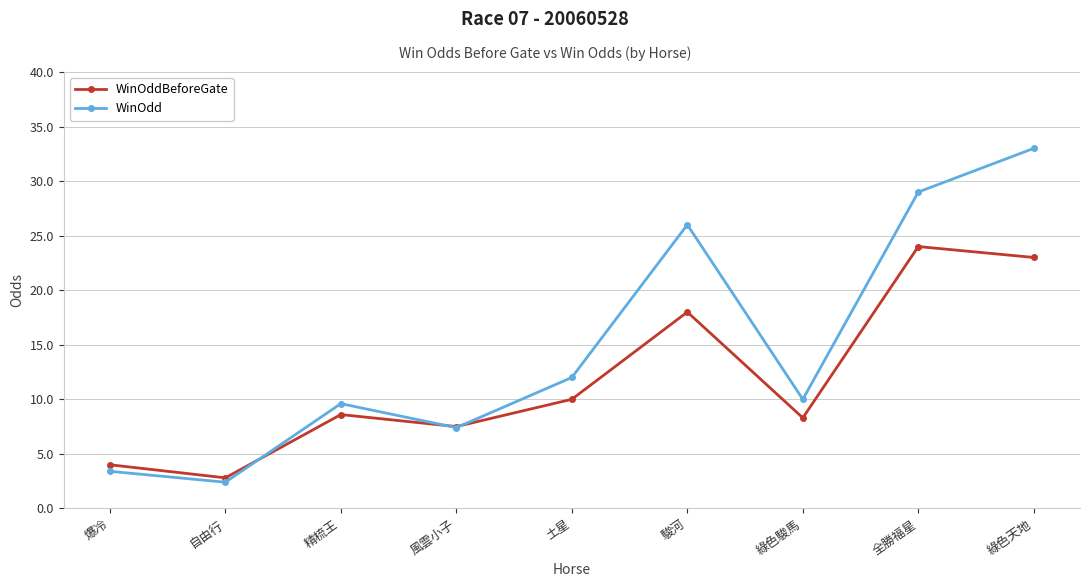

Reading left to right, what are all the values shown in this chart?

WinOddBeforeGate: 爆冷=4.0	自由行=2.8	精梳王=8.6	風雲小子=7.5	土星=10.0	駿河=18.0	綠色駿馬=8.3	全勝福星=24.0	綠色天地=23.0
WinOdd: 爆冷=3.4	自由行=2.4	精梳王=9.6	風雲小子=7.4	土星=12.0	駿河=26.0	綠色駿馬=10.0	全勝福星=29.0	綠色天地=33.0